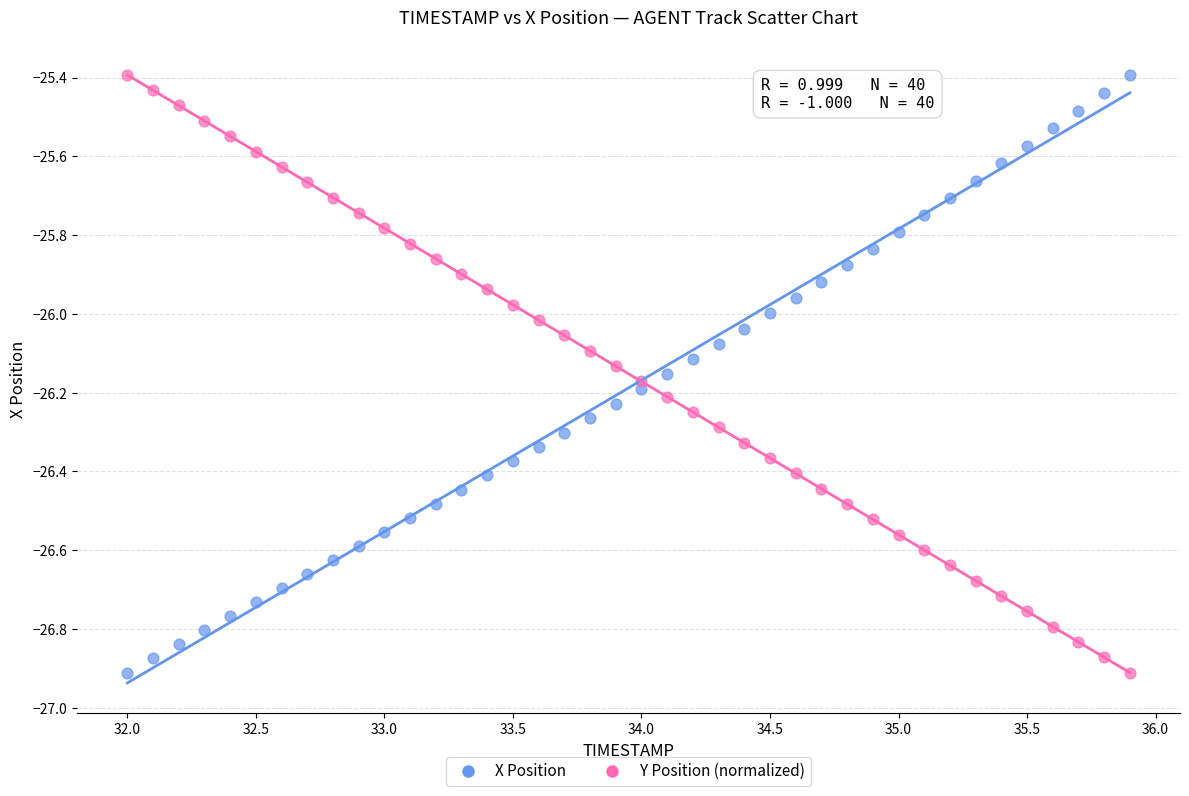

What is the X range (max minus min) for the scatter plot?

3.9